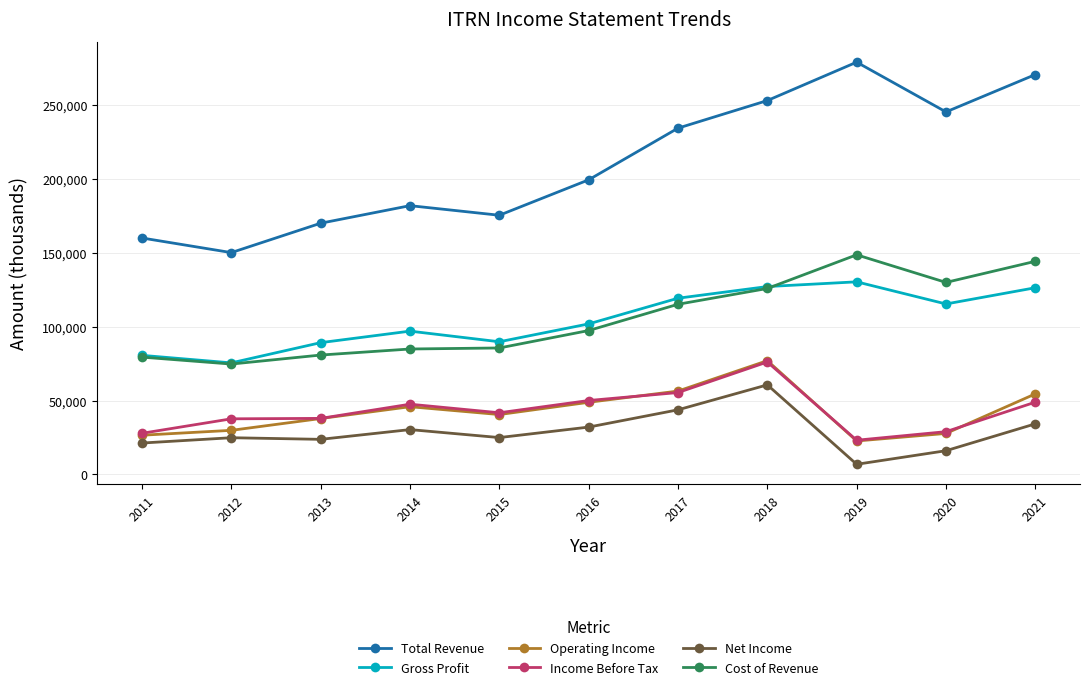

What is the approximate value of Cost of Revenue at 2016, to the nearest 10?

97500